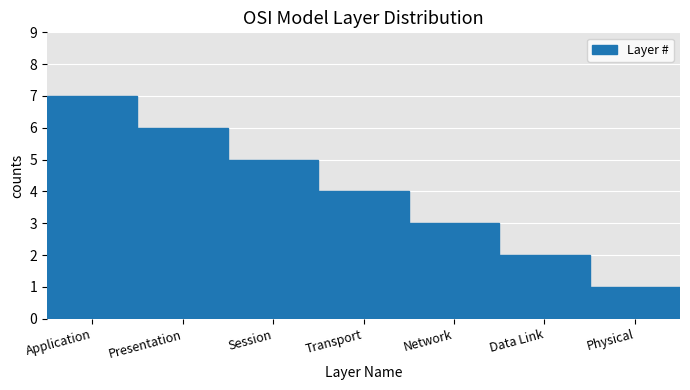

What is the value of the 1st bar from the left?

7